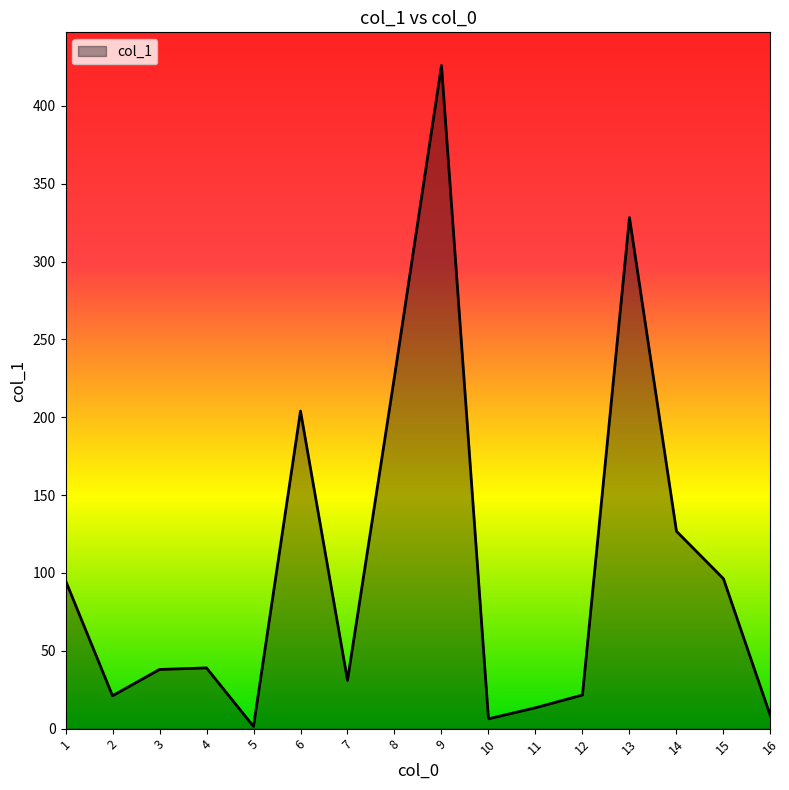

At which label does the data first exceed 39?

1